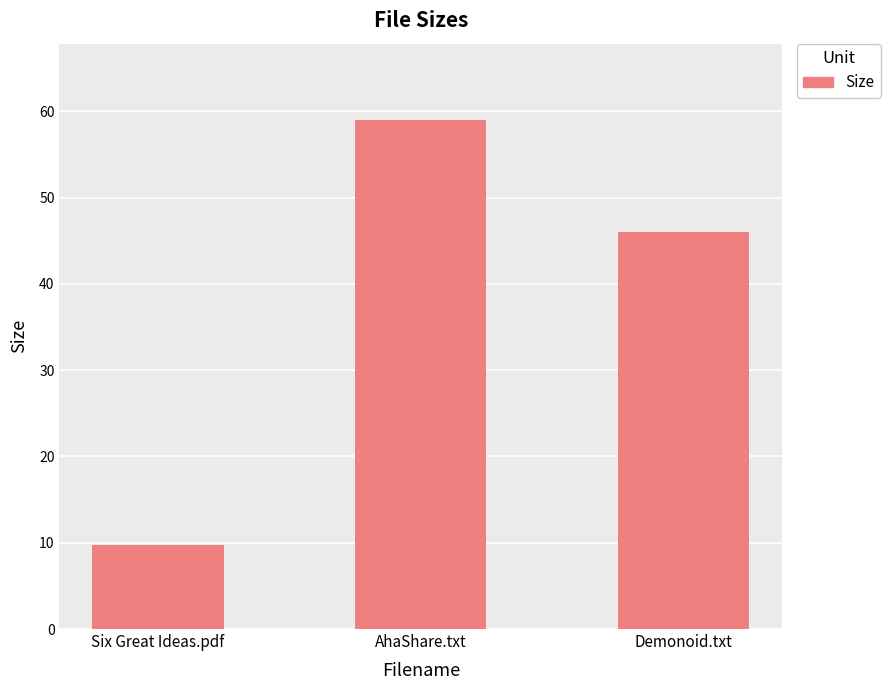

What is the average value?

38.2